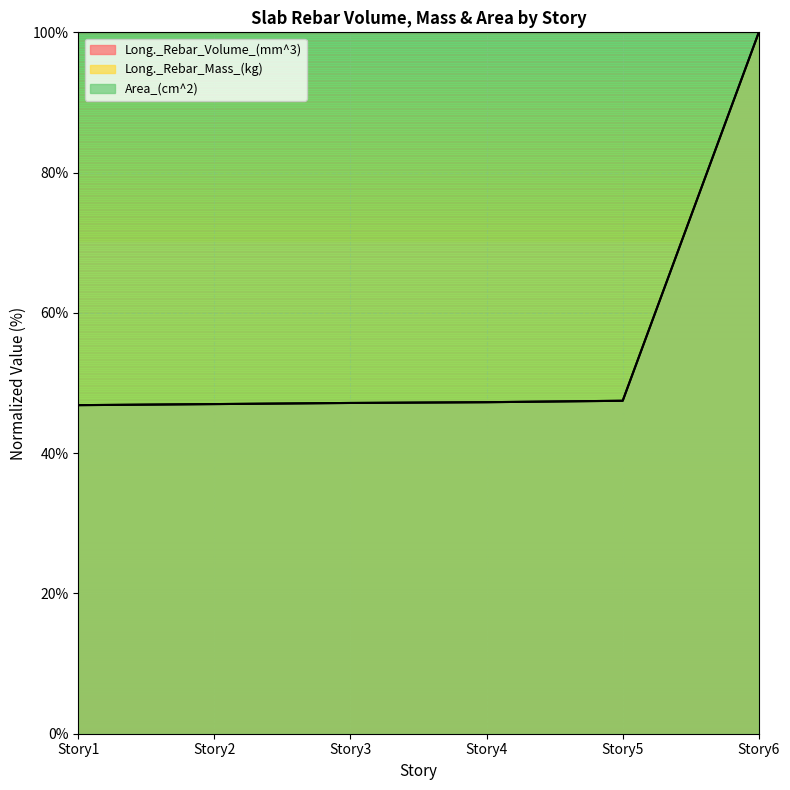

What is the difference between the maximum and minimum values in the Long._Rebar_Volume_(mm^3) series?

53.2